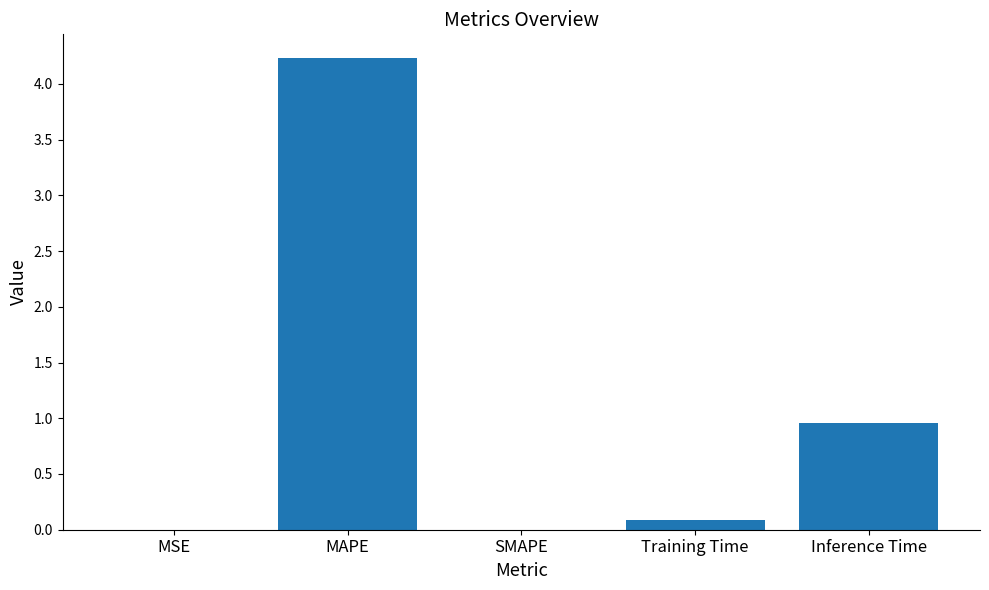

Are the bars horizontal?

No